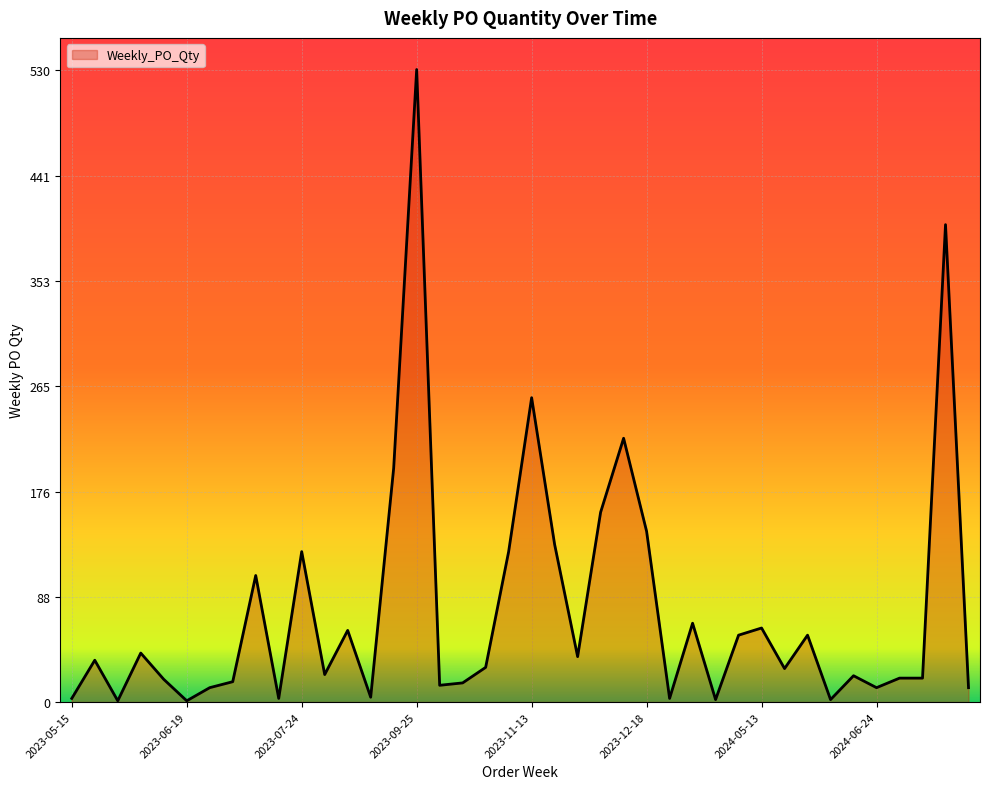

What is the maximum value shown in the chart?

530